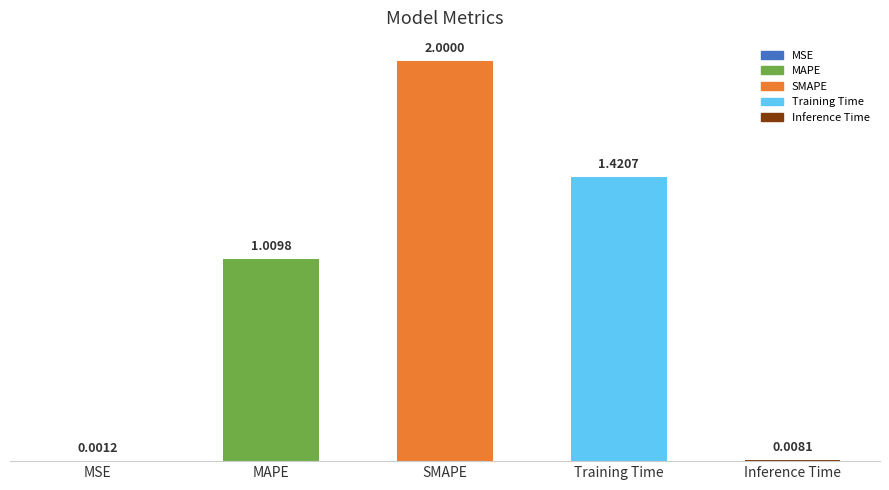

Are the bars grouped side by side (vs. stacked)?

No